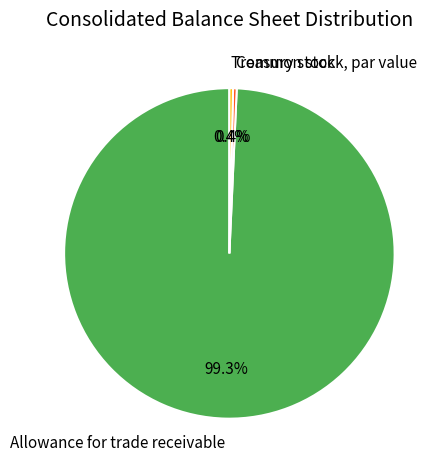

True or false: Treasury stock accounts for 0% of the total.

True